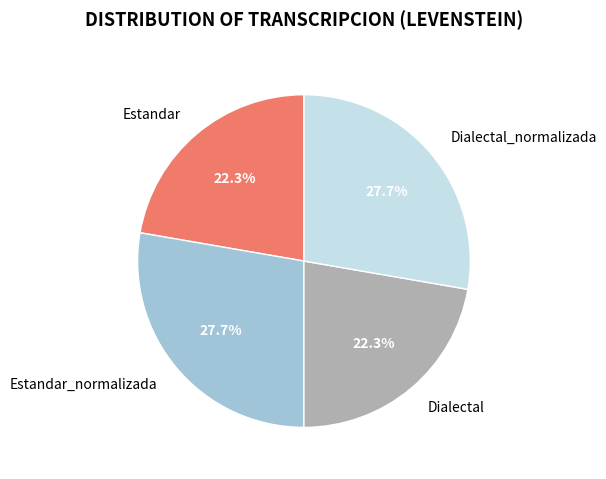

The Dialectal slice represents 29% of the pie. True or false?

False